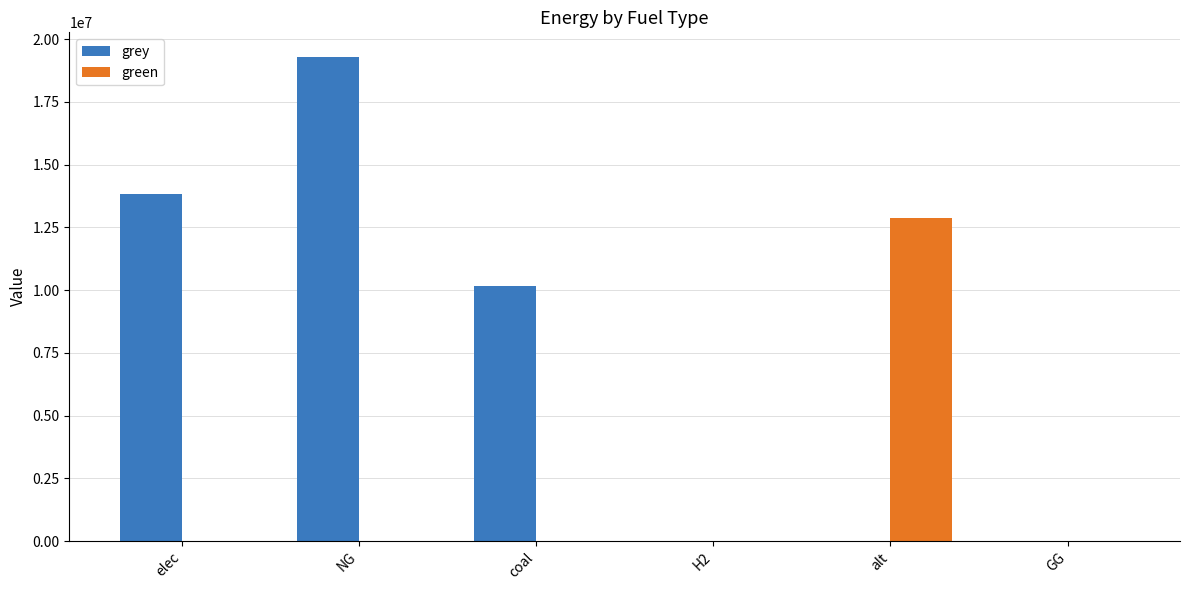

What is the maximum value shown in the chart?

19306726.9